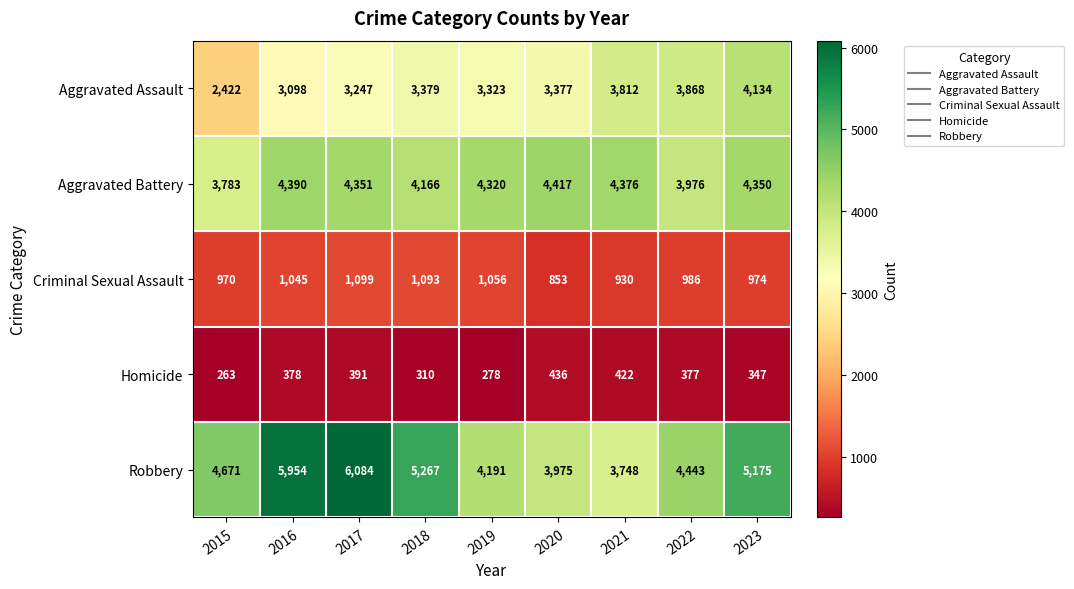

Between 2020 and 2023, which series saw the biggest shift?

Robbery